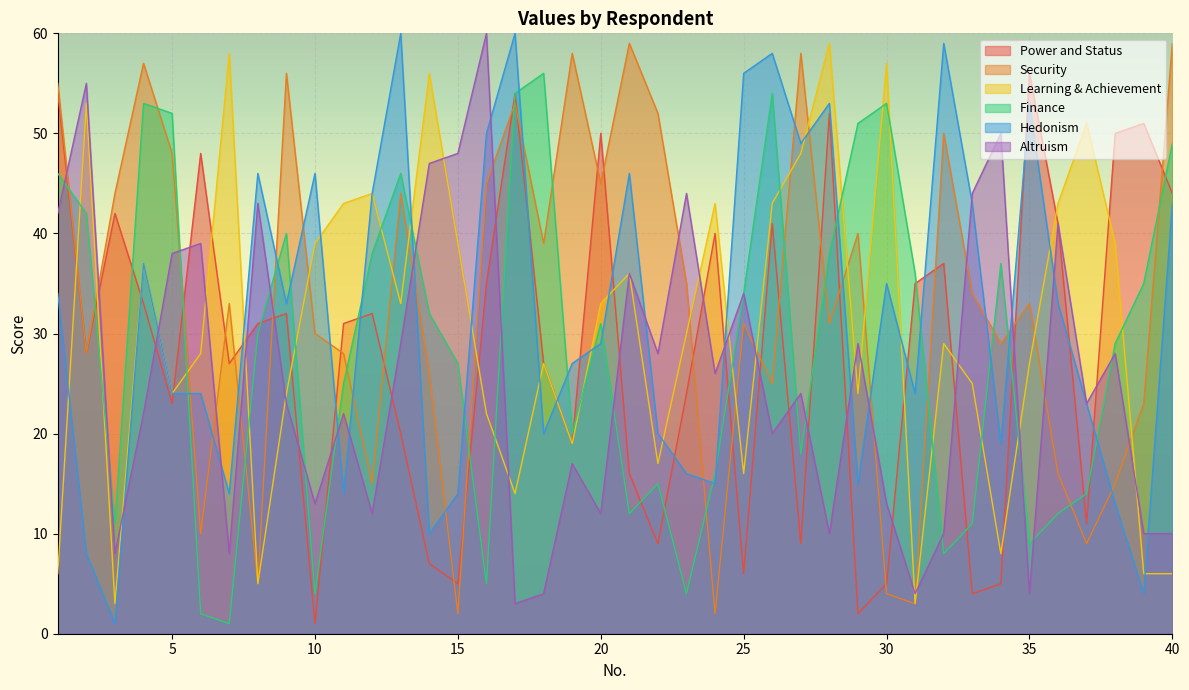

What is the value of the Altruism point at the 1st from the left?

42